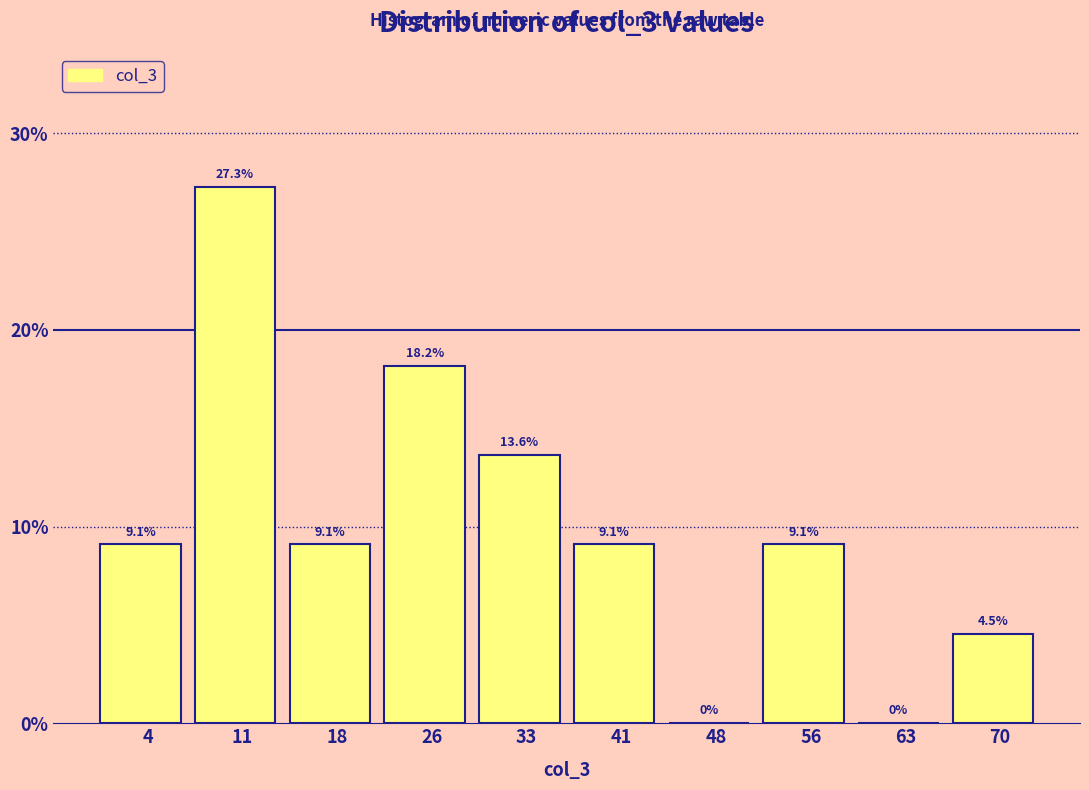

What is the height of the bar covering 51.8 to 59.2 on the x-axis? The bar edges are not printed on the chart, so give them approximately, as read against the axis.

9.1